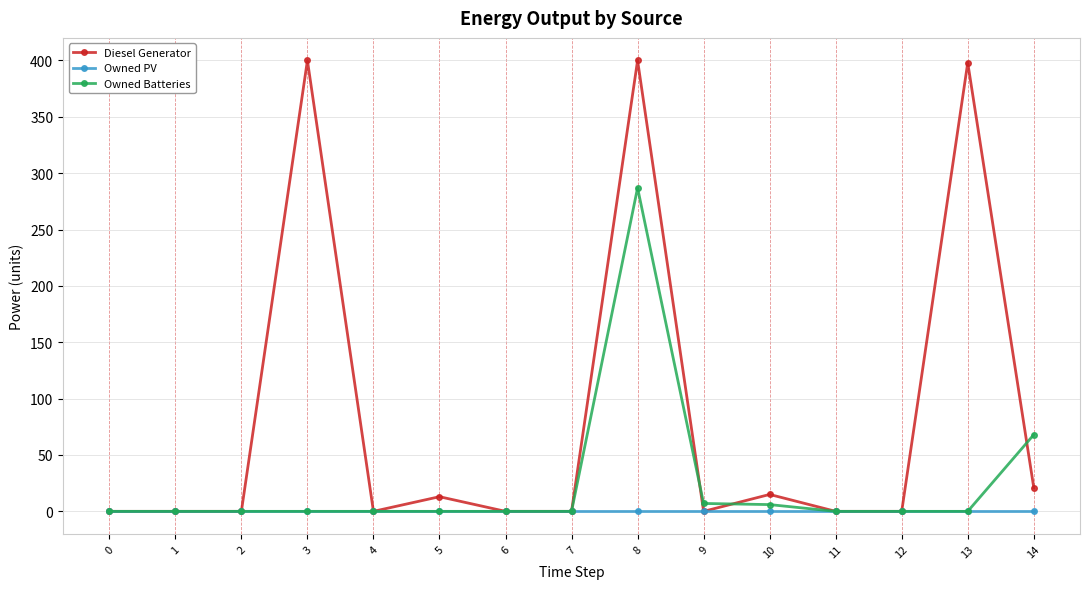

What are all the series names shown in the legend?

Diesel Generator, Owned PV, Owned Batteries